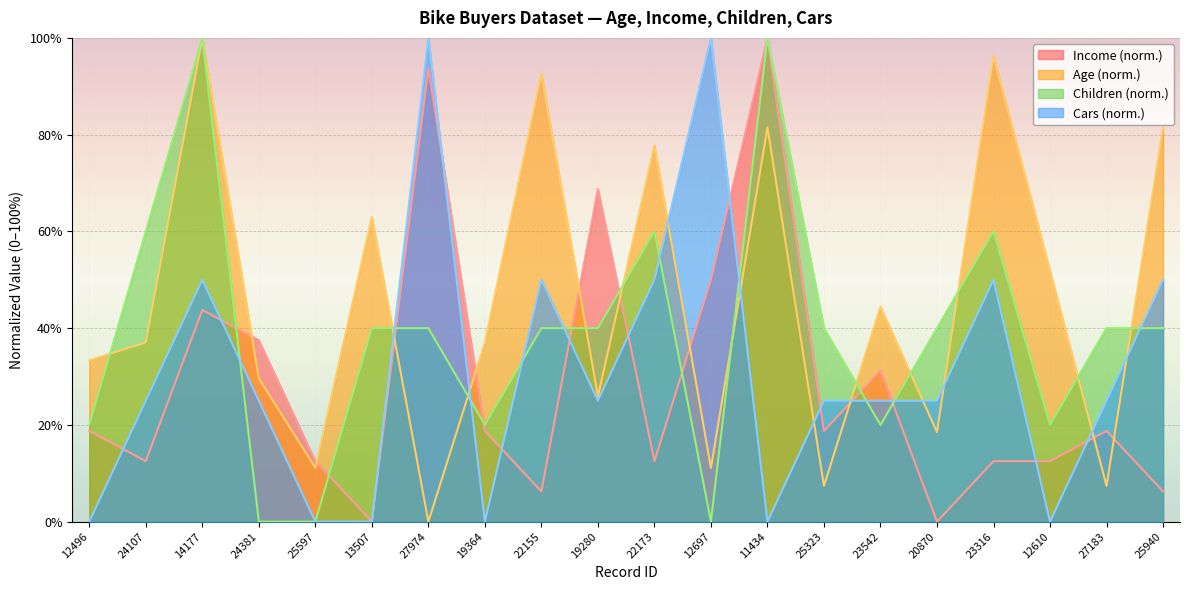

What is the difference between the Age values at 25940 and 27183?

74.1